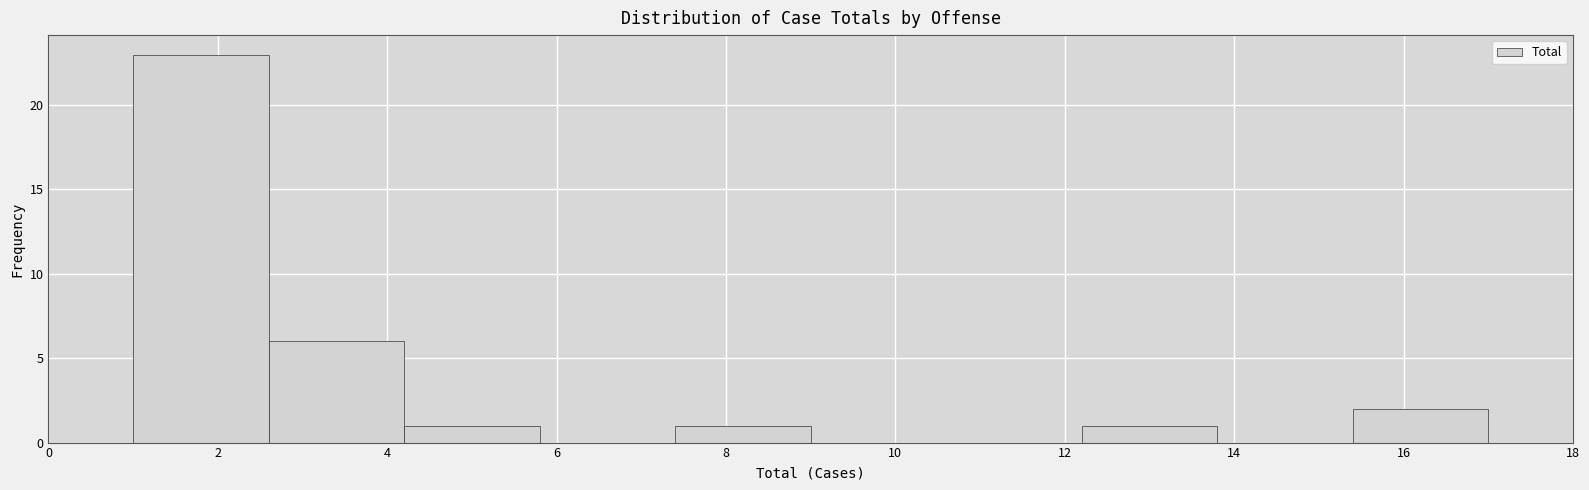

Over which range of the x-axis is the bar tallest?

1.0 to 2.6